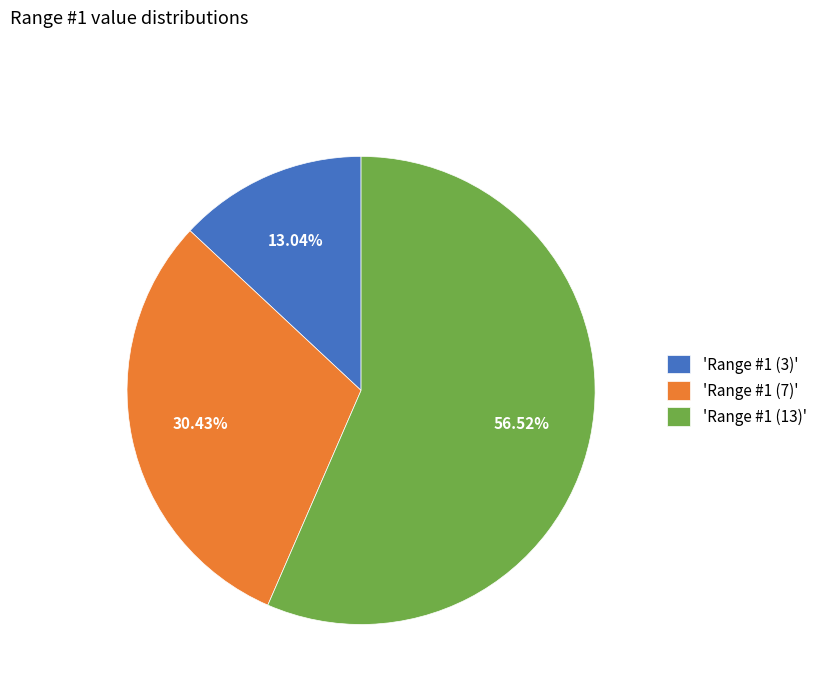

Is there any slice that represents more than half of the pie?

Yes